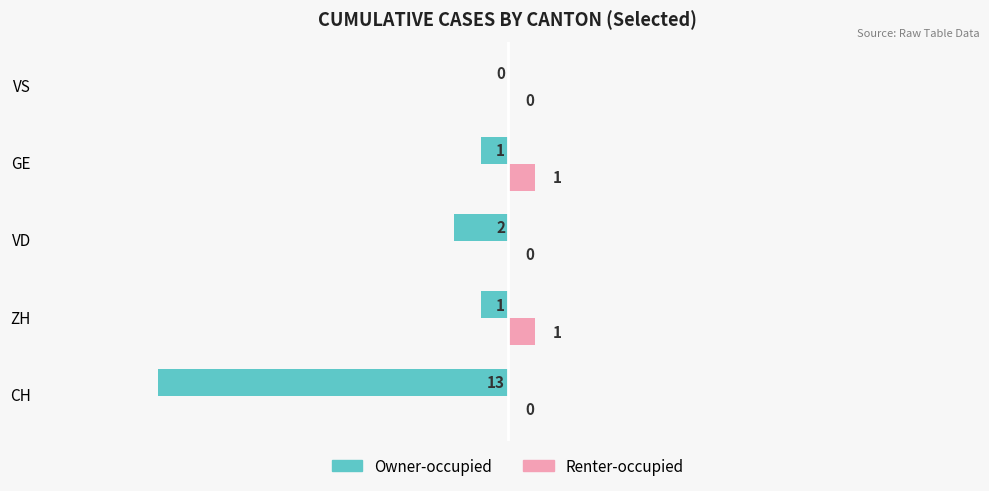

Between CH and VD, which series saw the biggest shift?

Owner-occupied